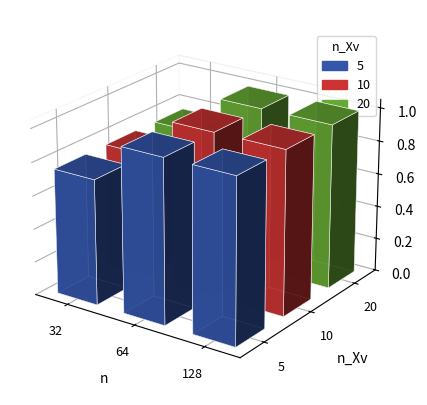

At which label is 5 closest to 0?

32